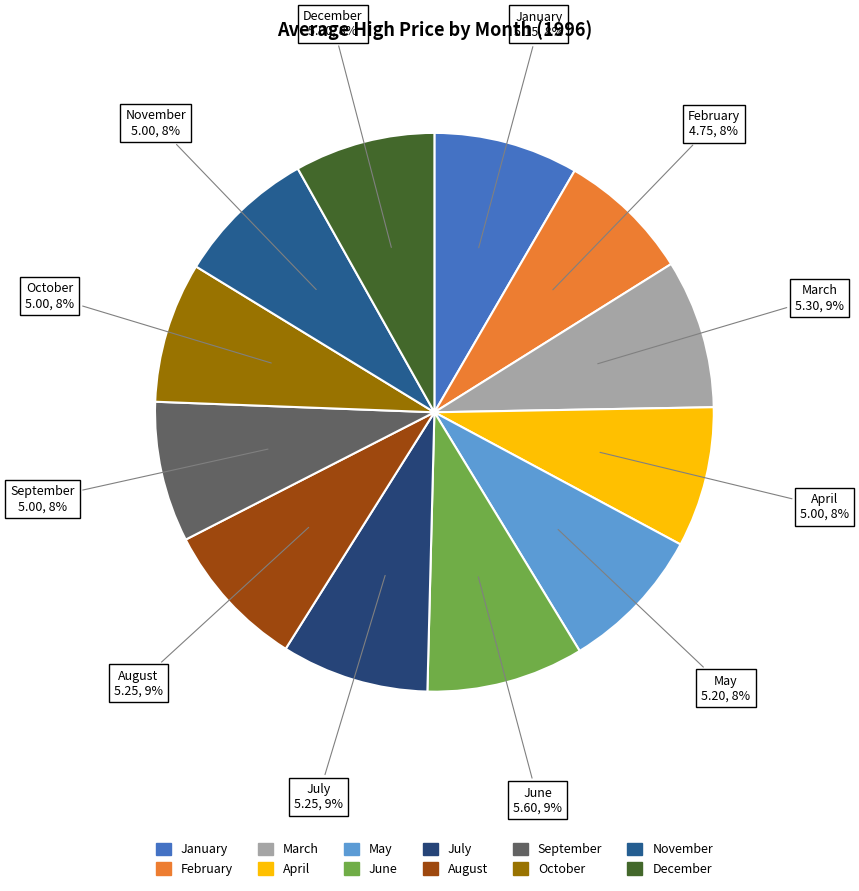

Which slice is the smallest?

2